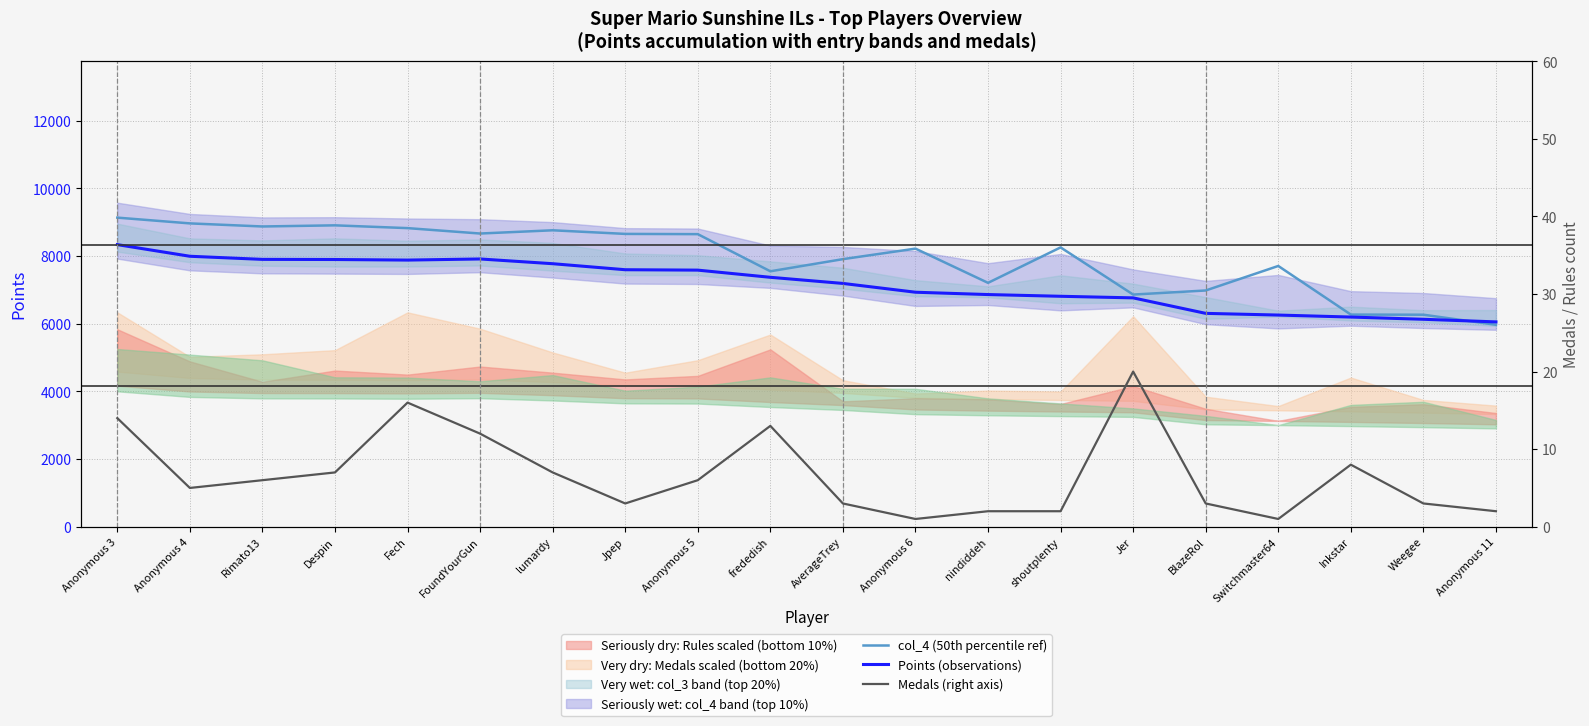

What is the label of the 7th point from the right?

shoutplenty